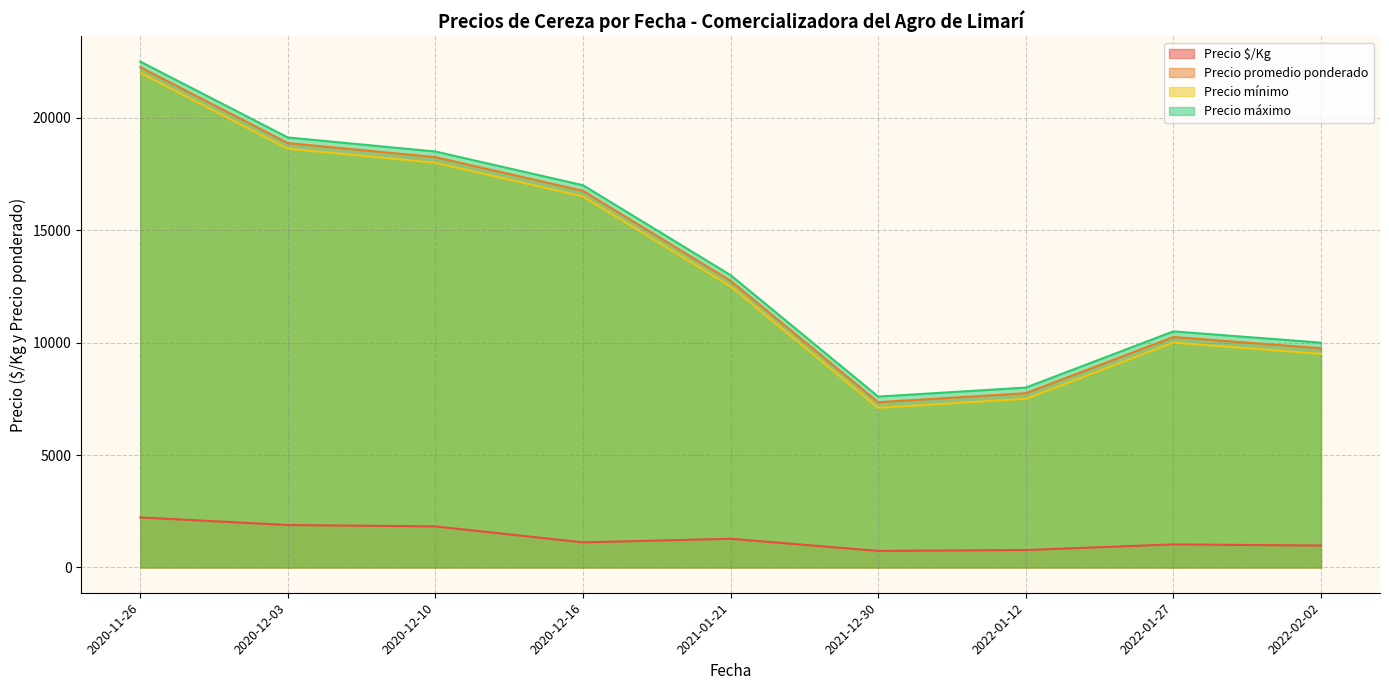

What is the smallest value displayed?

735.0